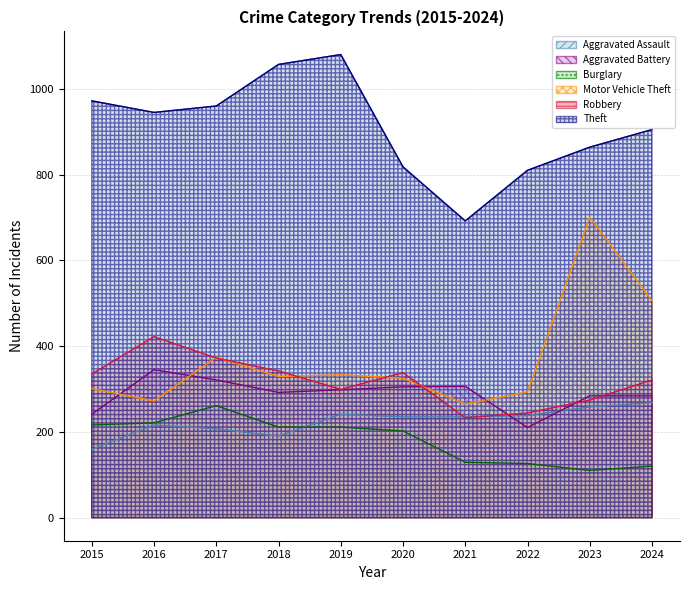

True or false: Robbery and Motor Vehicle Theft cross at least once.

True